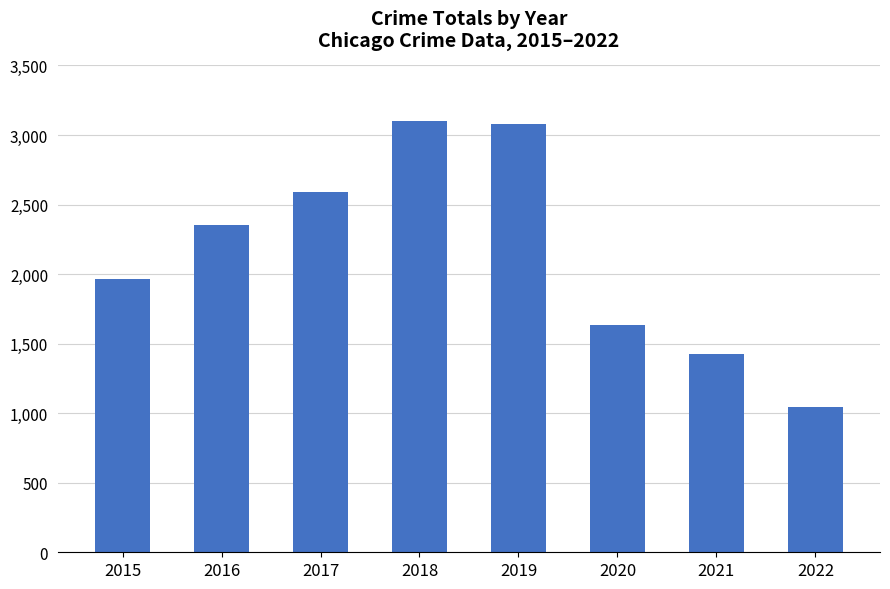

Reading left to right, extract all data points from this chart.

2015=1968	2016=2352	2017=2592	2018=3103	2019=3080	2020=1633	2021=1423	2022=1045